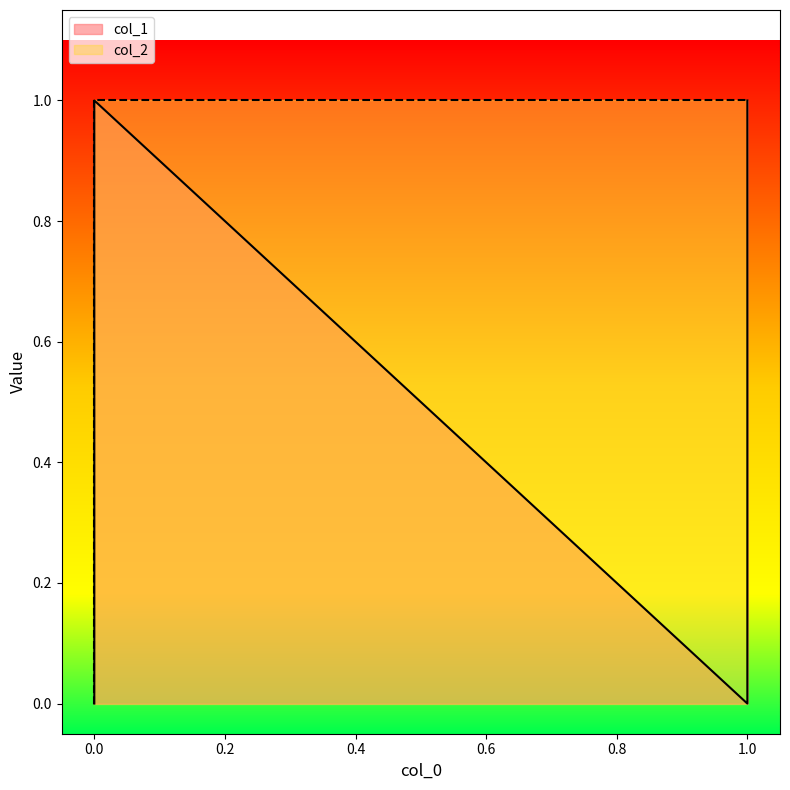

Reading right to left, transcribe all the data shown in this chart.

col_1: 1=1	1=0	0=1	0=0
col_2: 1=1	1=1	0=1	0=0